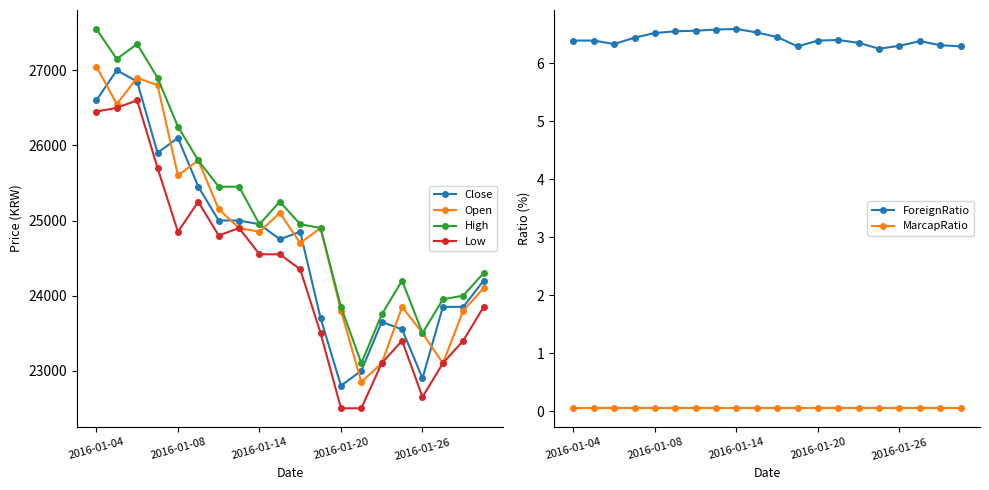

What is the lowest value of the Open series?

22850